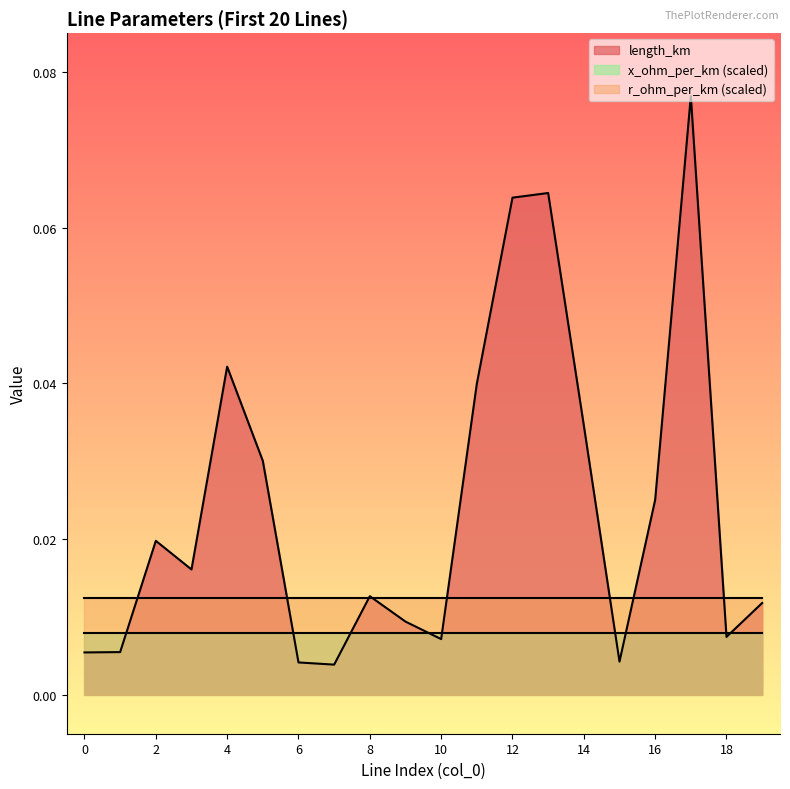

True or false: length_km and r_ohm_per_km intersect in this chart.

False